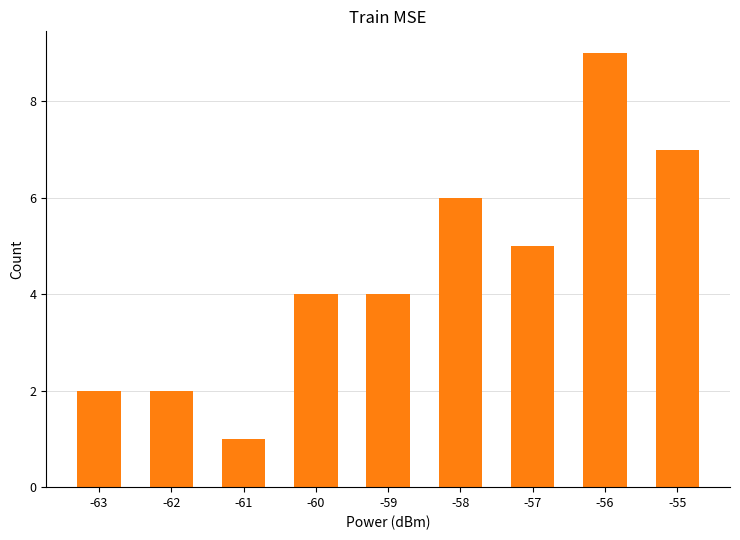

Reading left to right, extract all data points from this chart.

2	2	1	4	4	6	5	9	7